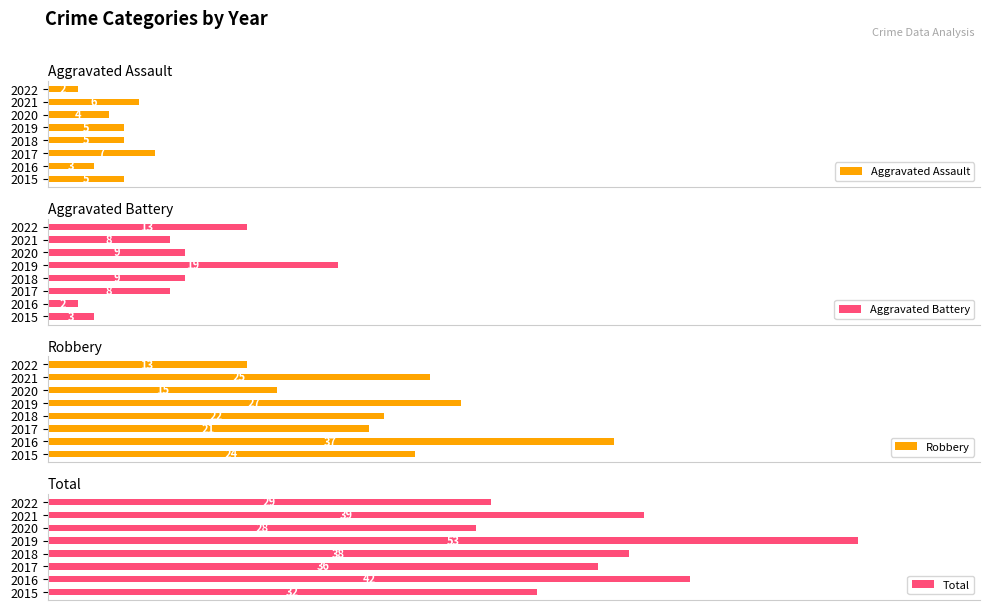

What are all the series names shown in the legend?

Aggravated Assault, Aggravated Battery, Robbery, Total